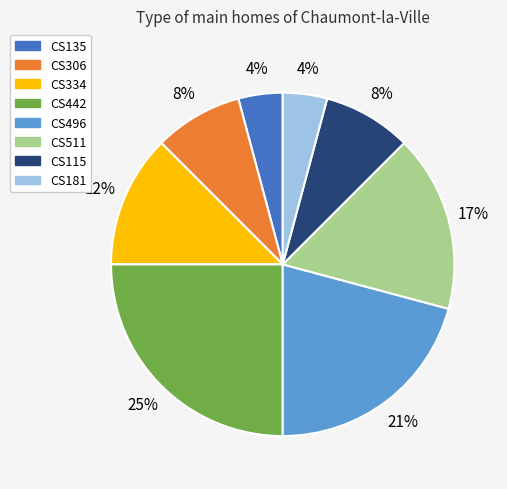

Does CS334 represent more than half of the total?

No